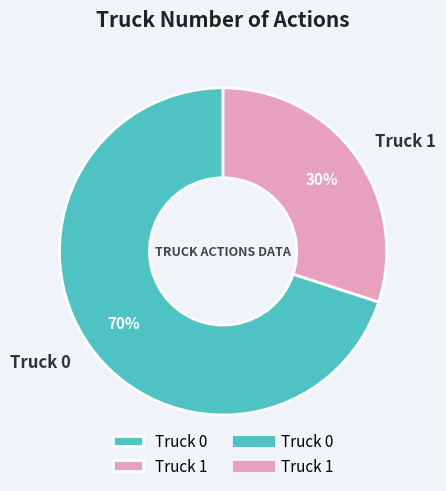

Do Truck 0 and Truck 1 together represent more than half of the pie?

Yes